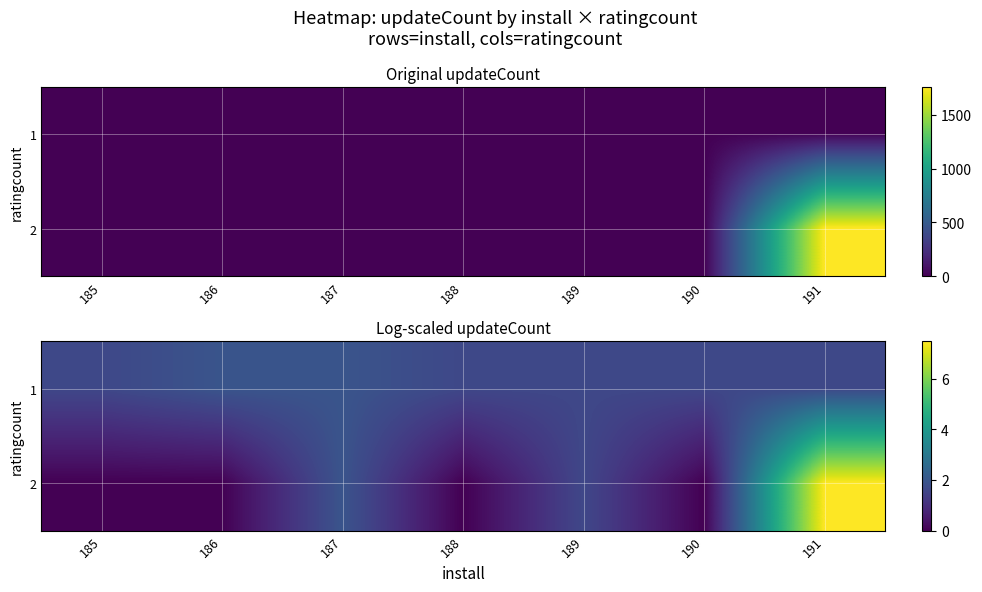

What is the total value across all series at 185?

1.6